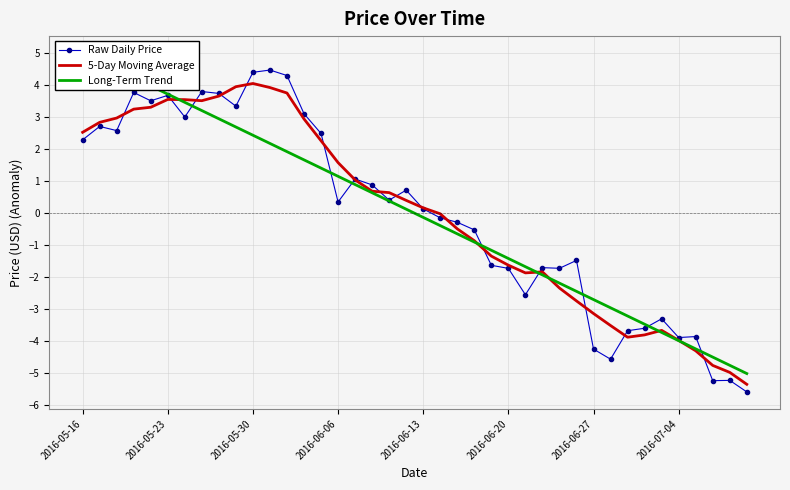

Which series has the largest range (max minus min)?

Raw Daily Price